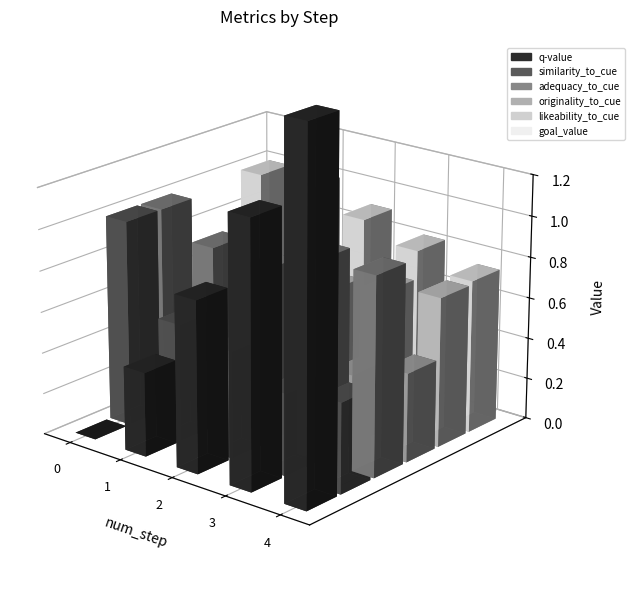

At which label does goal_value reach its minimum?

4